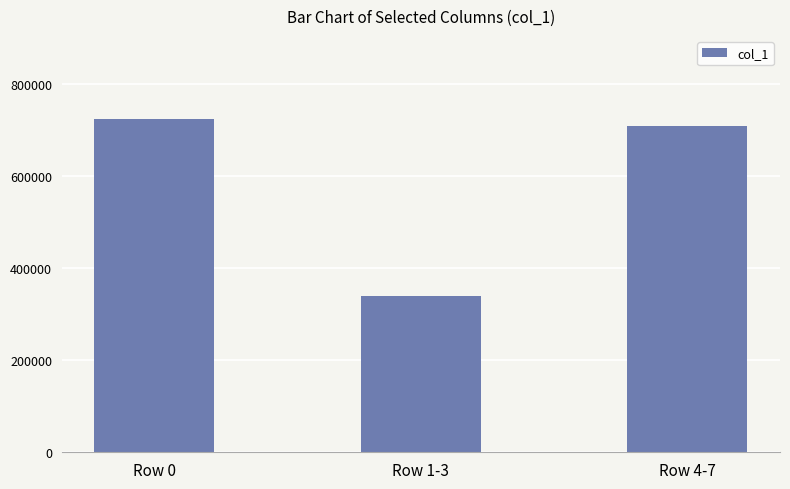

How many series are shown in this chart?

1